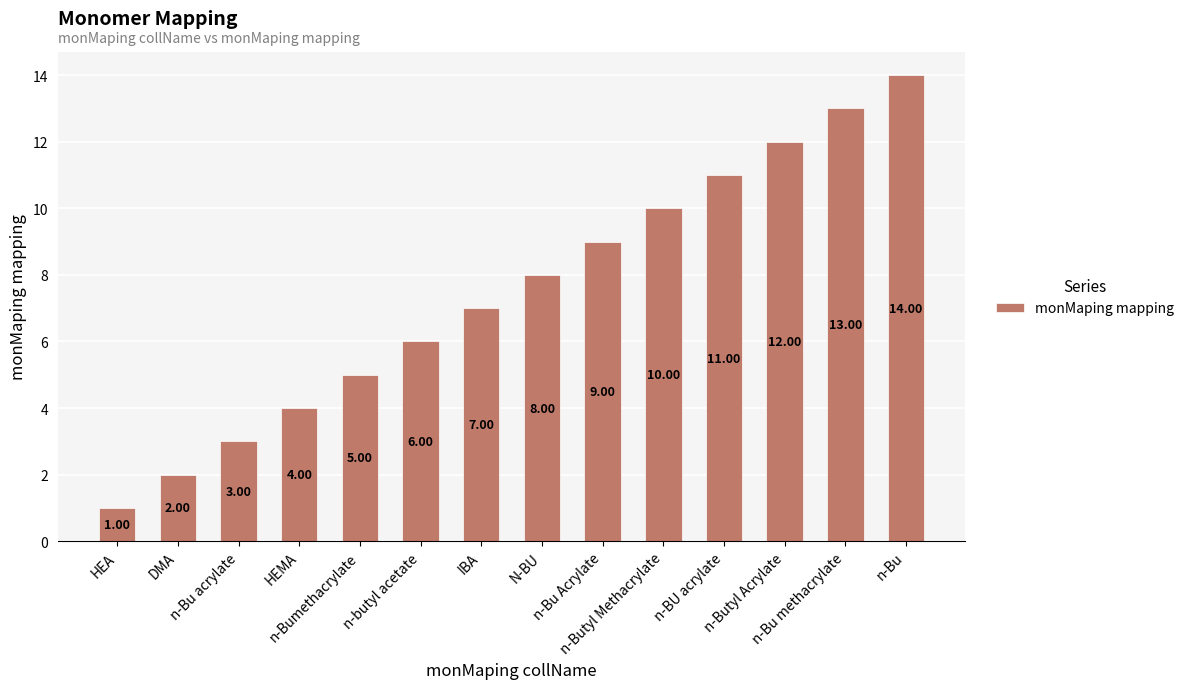

What is the label of the 12th bar from the right?

n-Bu acrylate